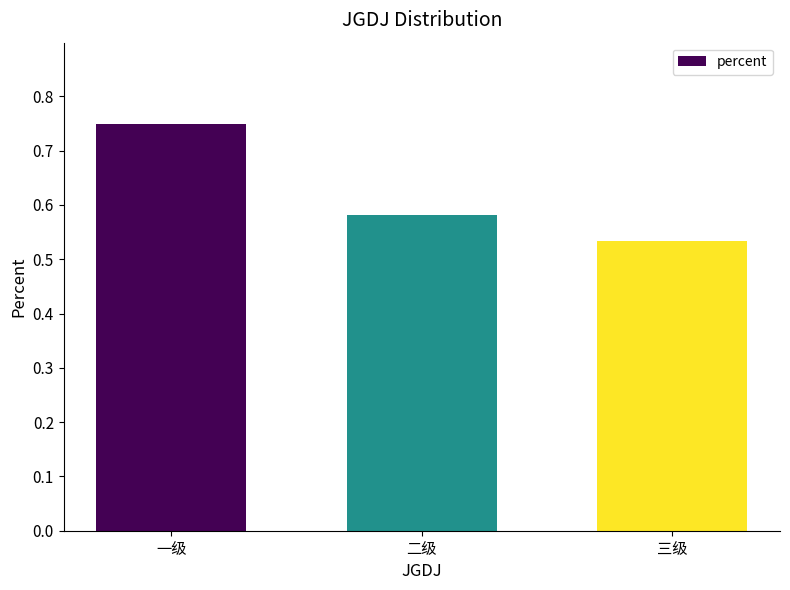

At which category does the chart reach its minimum across all series?

三级